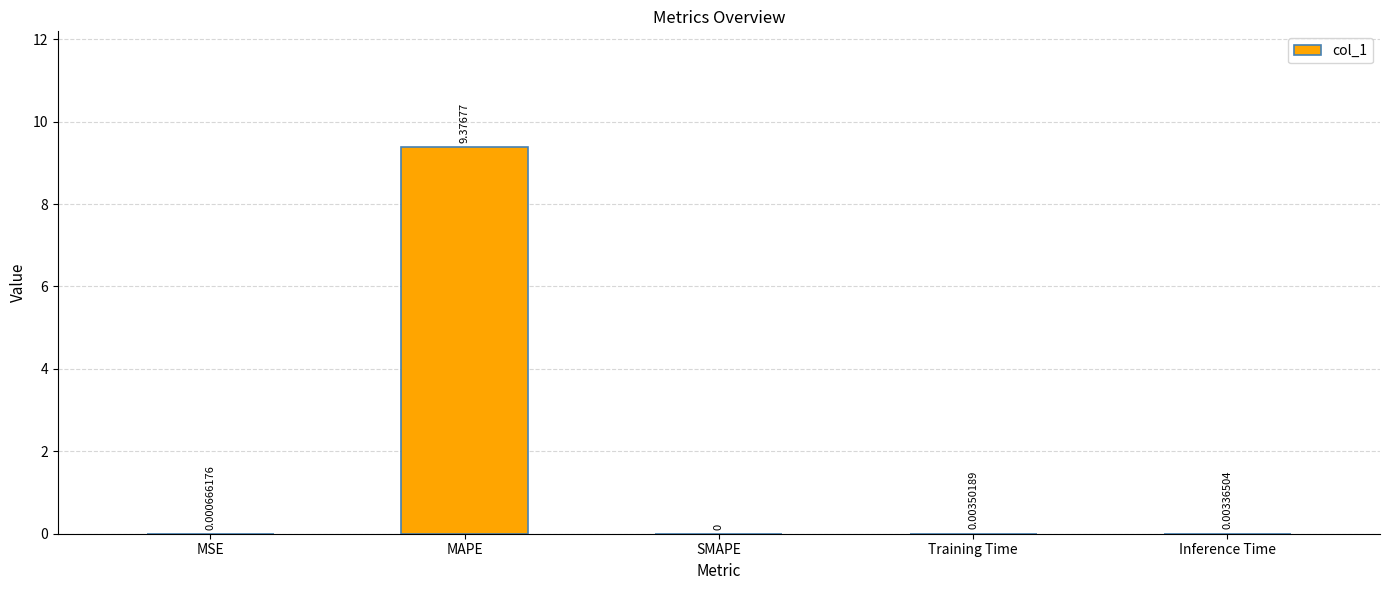

What is the maximum value shown in the chart?

9.4